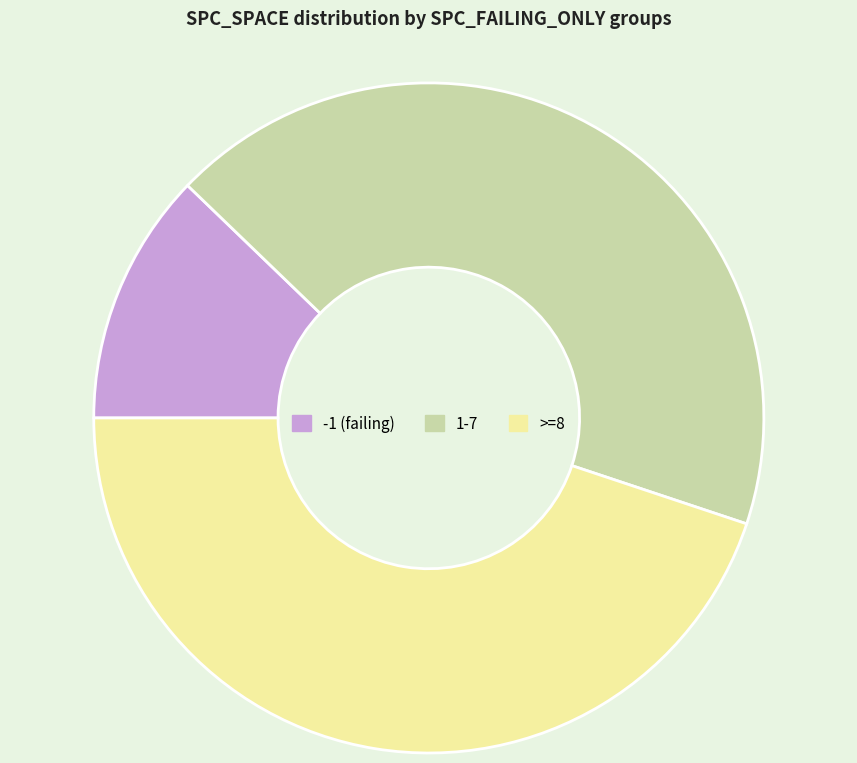

Does any single category account for the majority?

No